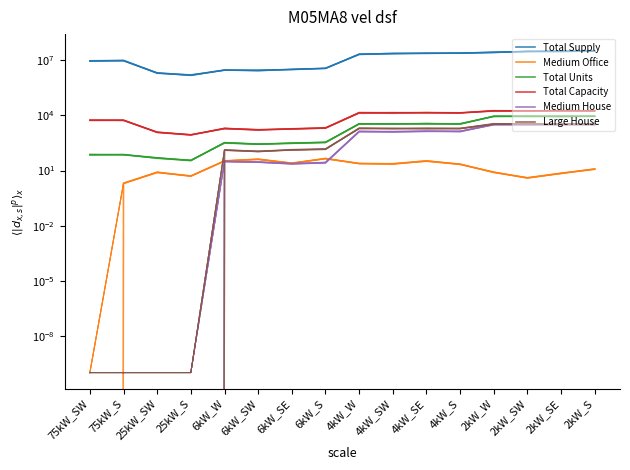

List the labels in order of Large House value, smallest first.

25kW_S, 25kW_SW, 75kW_S, 75kW_SW, 6kW_SW, 6kW_W, 6kW_SE, 6kW_S, 4kW_S, 4kW_SW, 4kW_SE, 4kW_W, 2kW_SE, 2kW_SW, 2kW_S, 2kW_W